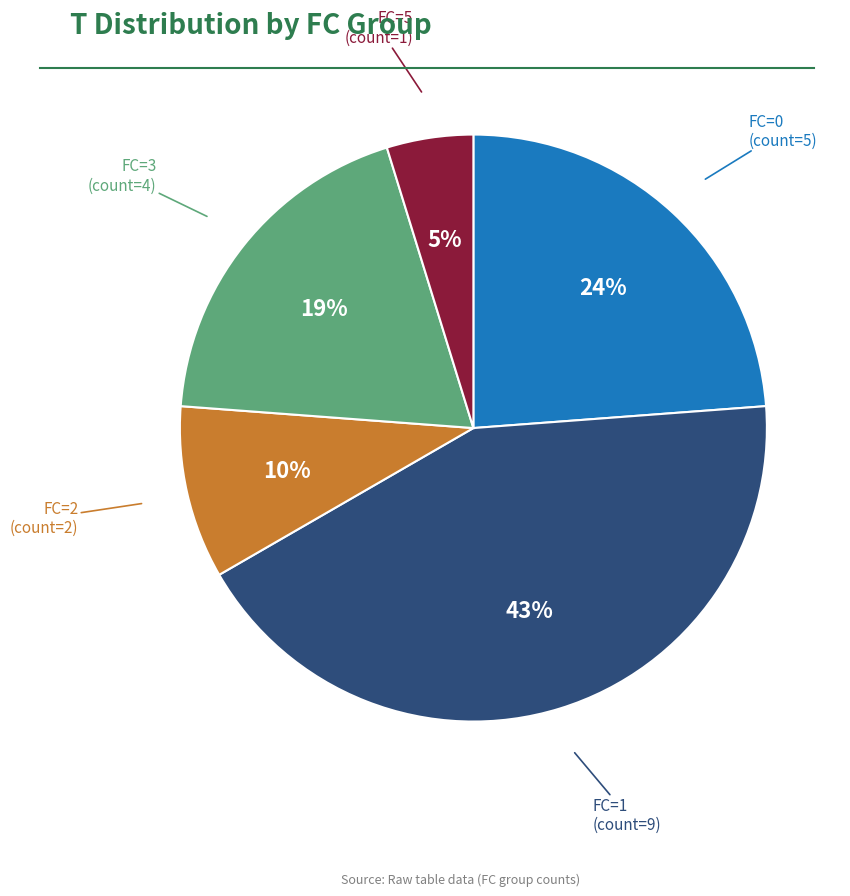

Is there any slice that represents more than half of the pie?

No